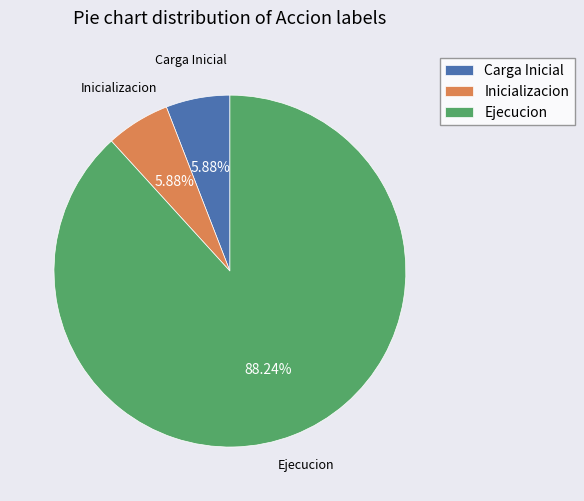

Between Carga Inicial and Ejecucion, which is larger?

Ejecucion